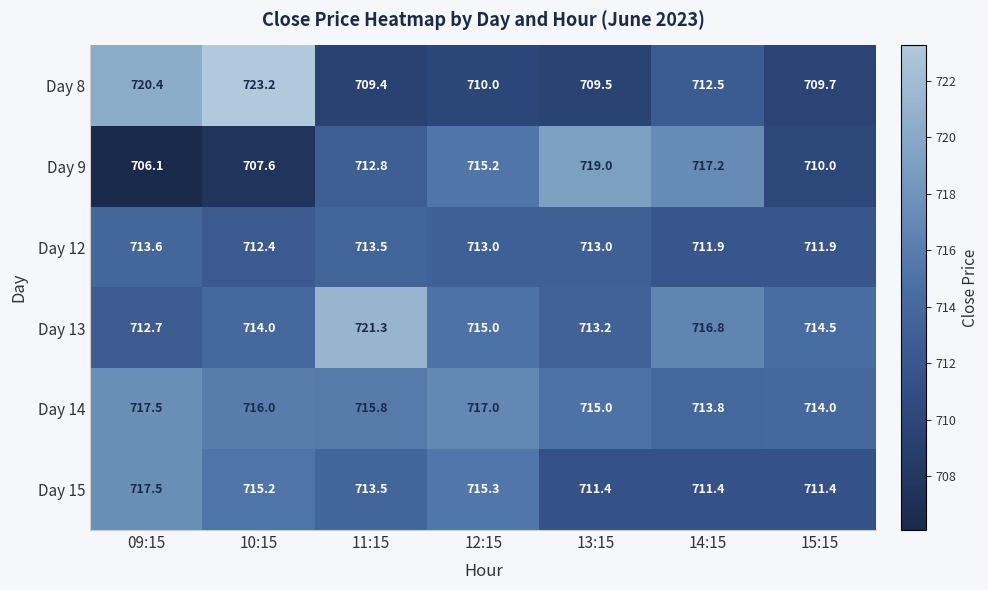

What is the difference between the maximum and second lowest values in the Day 9 series?

11.4